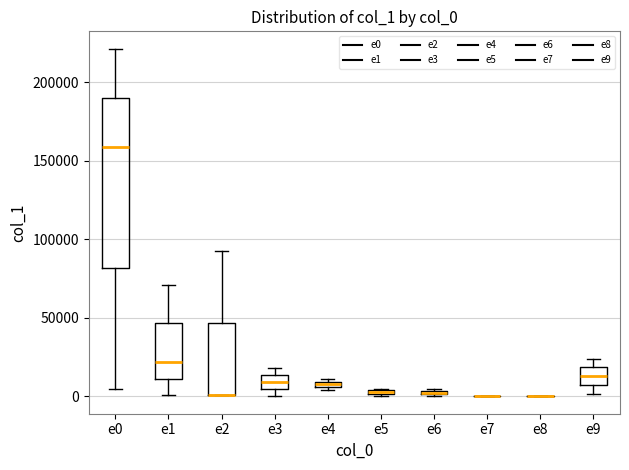

Comparing the boxes themselves (not the whiskers), which one is the tallest?

e0